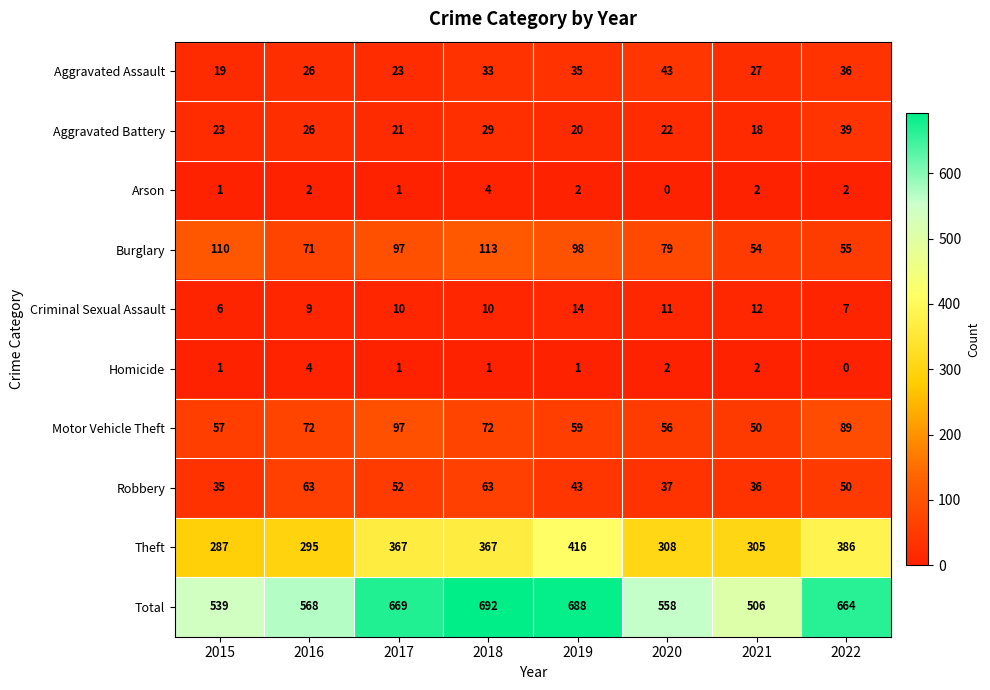

The Total series shows 539 at 2015. True or false?

True